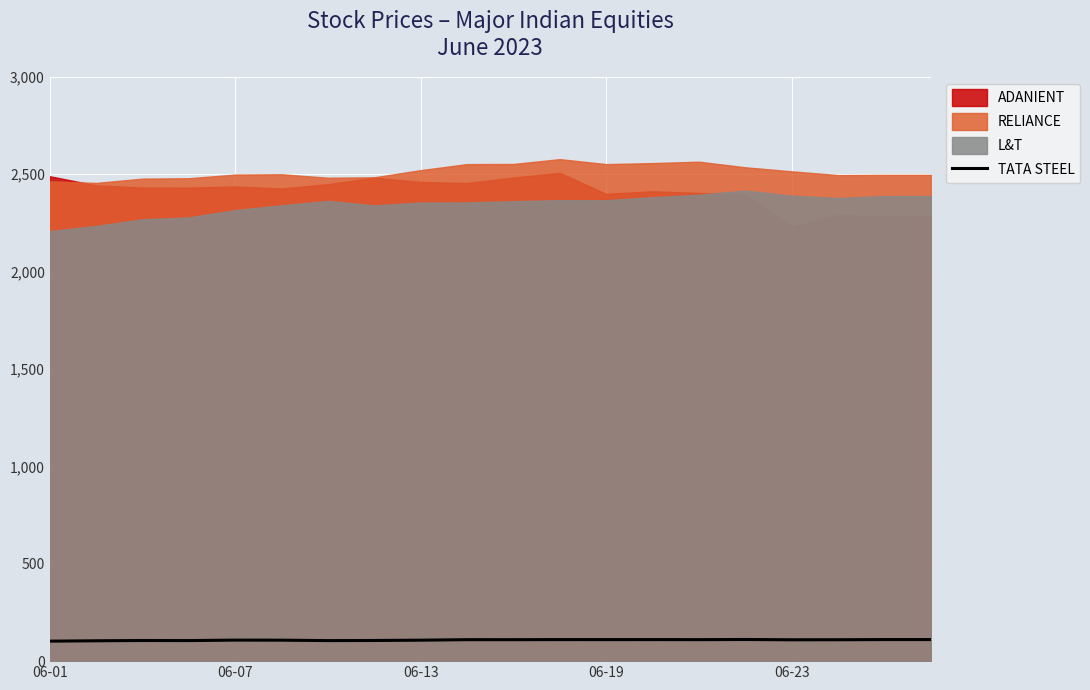

True or false: L&T and RELIANCE intersect in this chart.

False